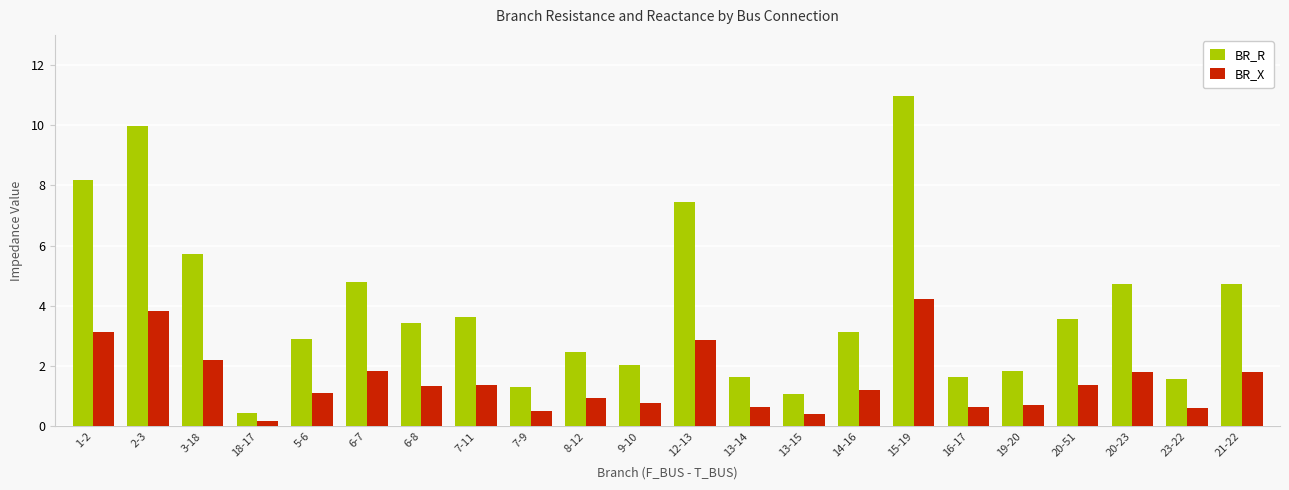

The BR_R series shows 4.7 at 20-23. True or false?

True